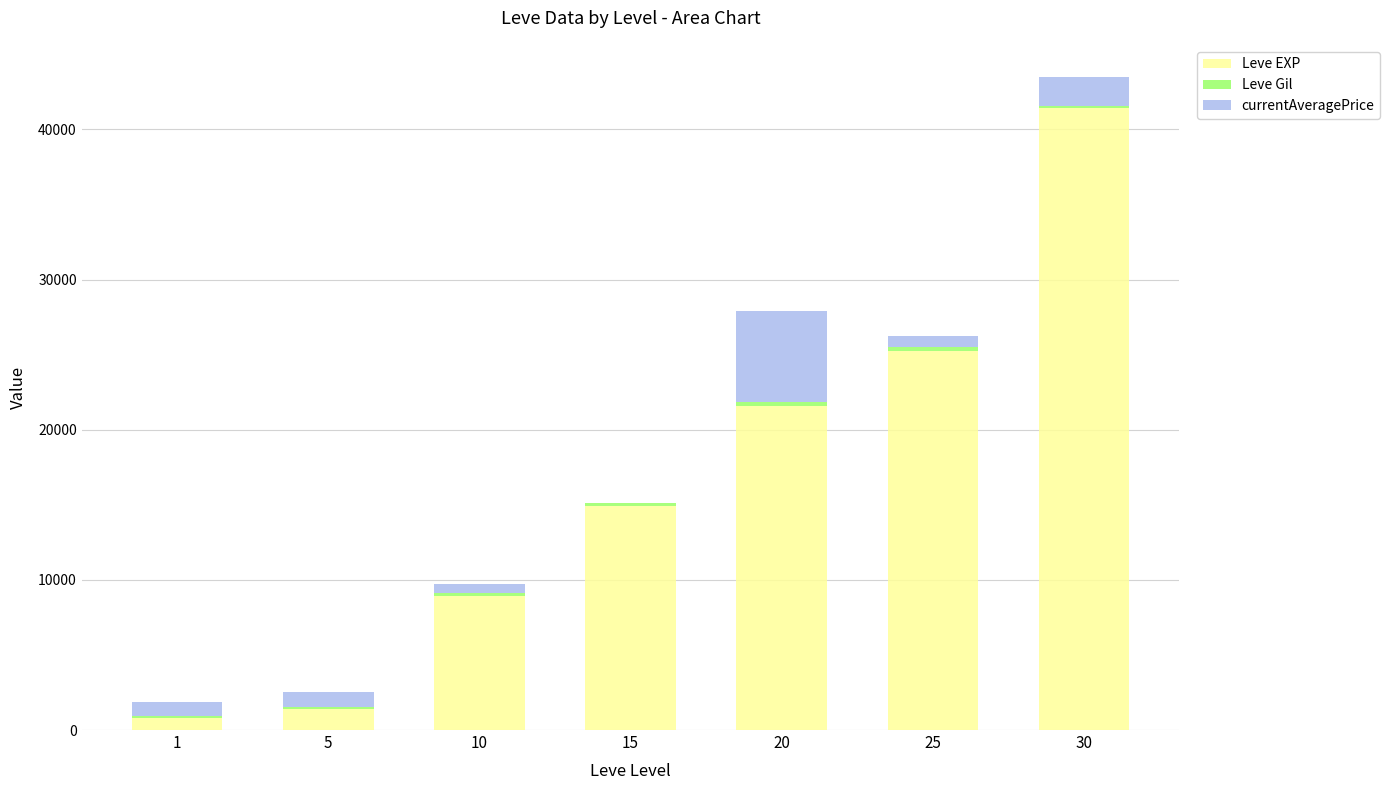

What is the highest value of the Leve EXP series?

41410.0